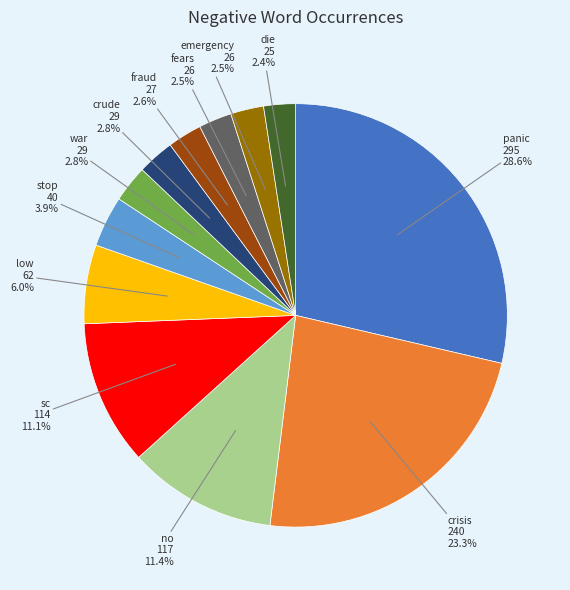

Is there a majority slice in this chart?

No